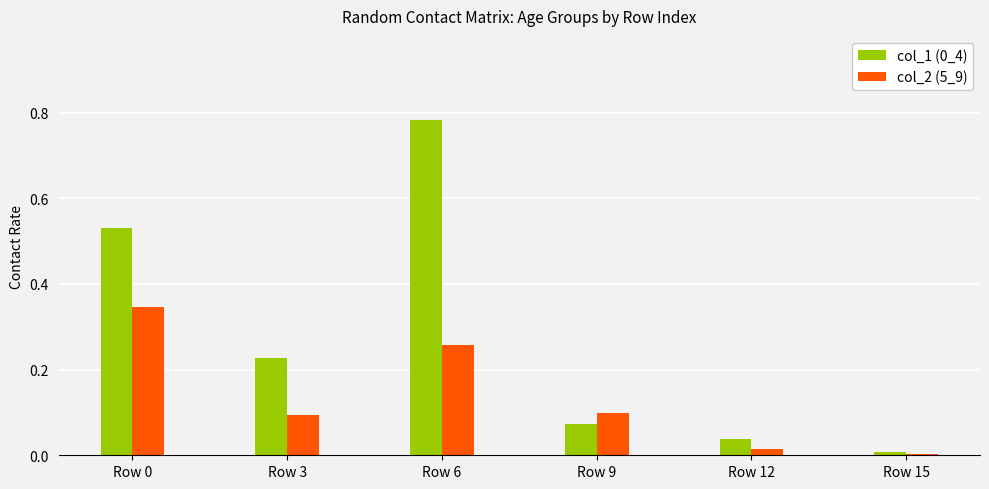

What is the sum of all col_1 (0_4) values?

1.7